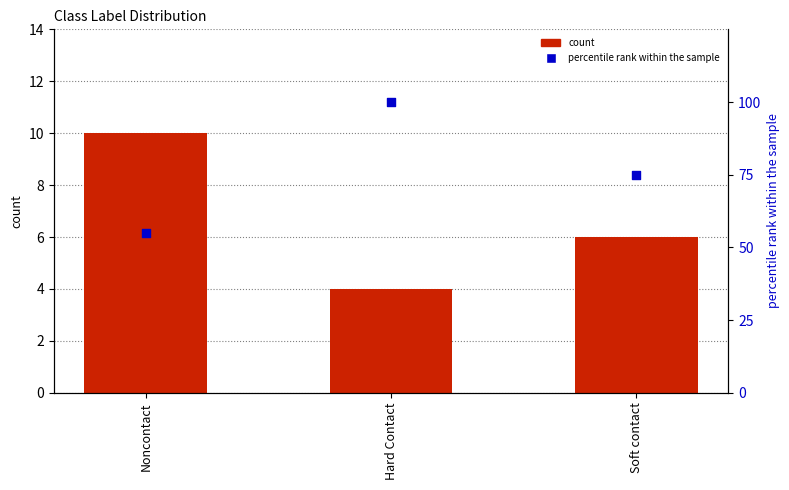

At how many categories does at least one series exceed 12?

3